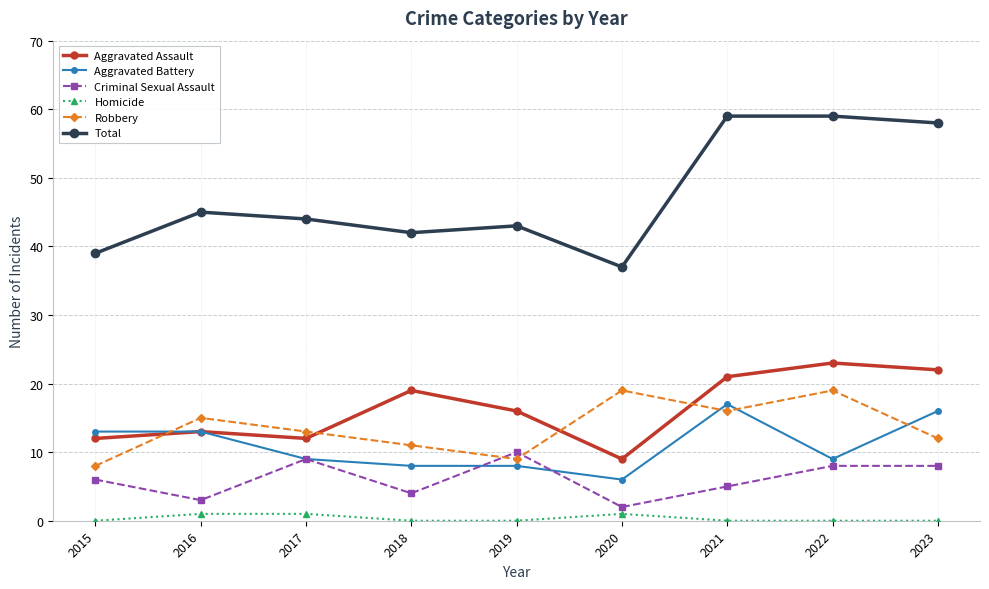

What is the sum of all Homicide values?

3